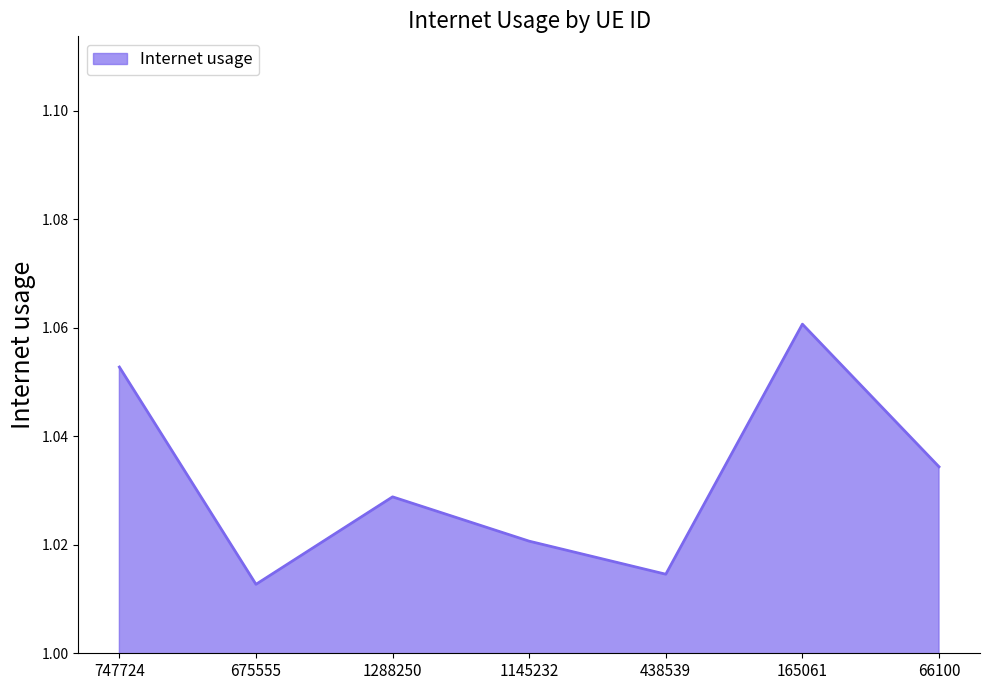

The value at 1145232 is 1.4. True or false?

False